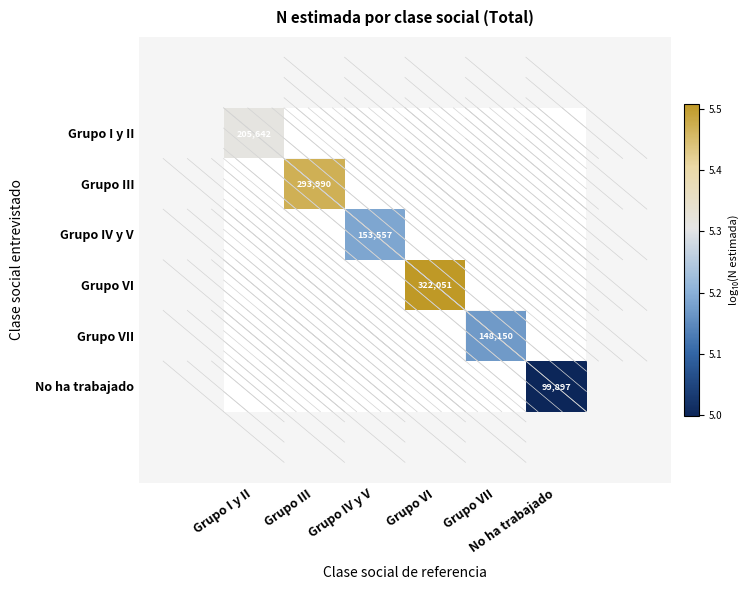

How many values in Grupo VII are above zero?

1